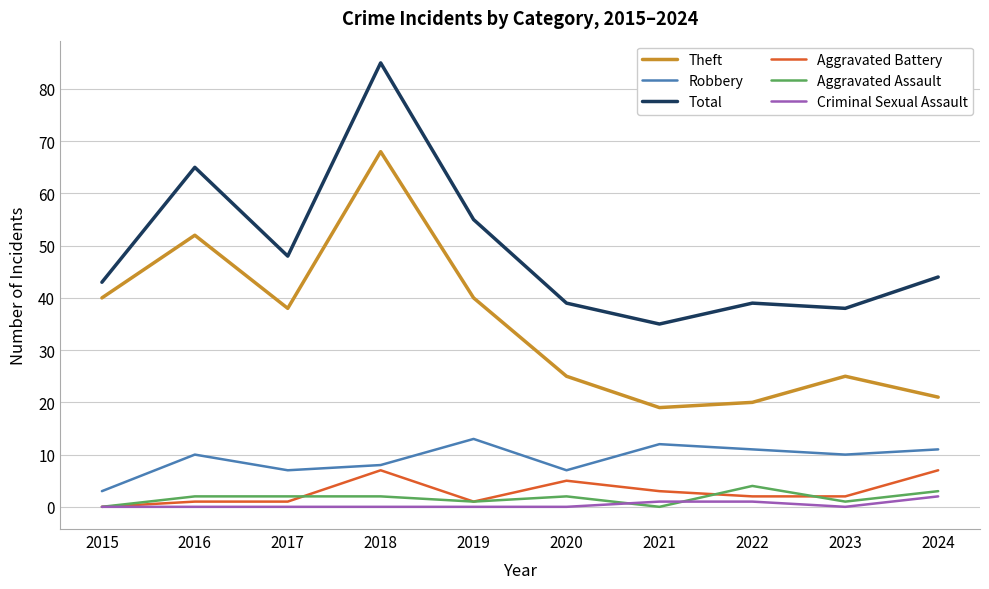

Reading left to right, extract all data points from this chart.

Theft: 40	52	38	68	40	25	19	20	25	21
Robbery: 3	10	7	8	13	7	12	11	10	11
Total: 43	65	48	85	55	39	35	39	38	44
Aggravated Battery: 0	1	1	7	1	5	3	2	2	7
Aggravated Assault: 0	2	2	2	1	2	0	4	1	3
Criminal Sexual Assault: 0	0	0	0	0	0	1	1	0	2